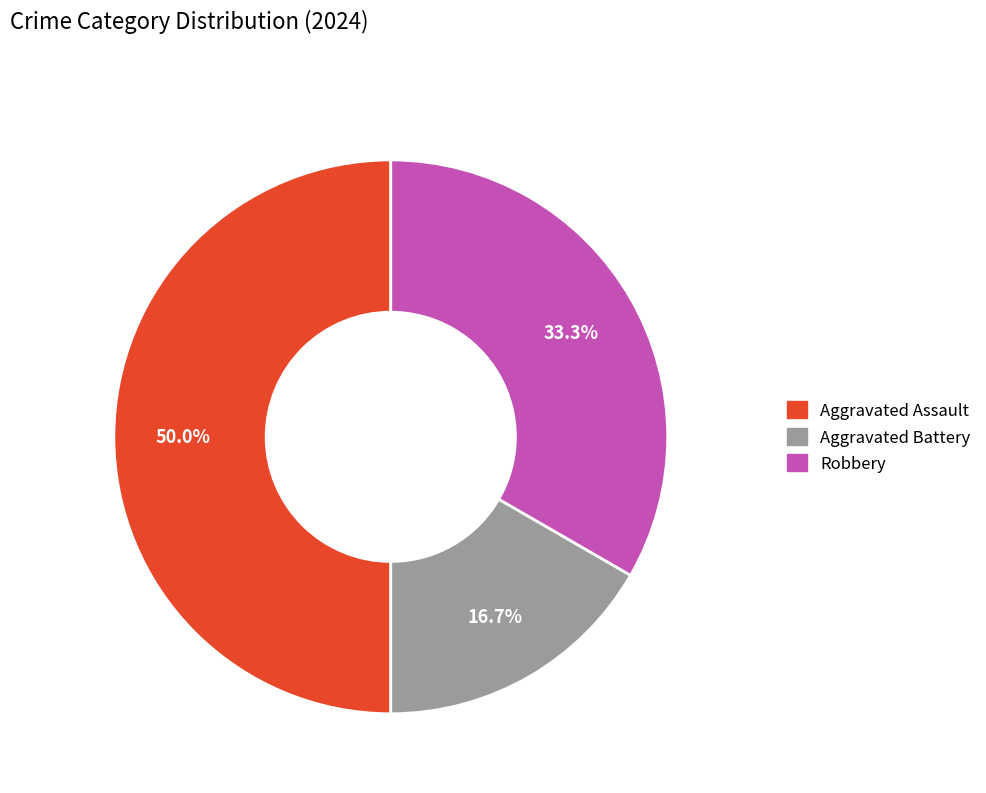

The Aggravated Battery slice represents 8% of the pie. True or false?

False